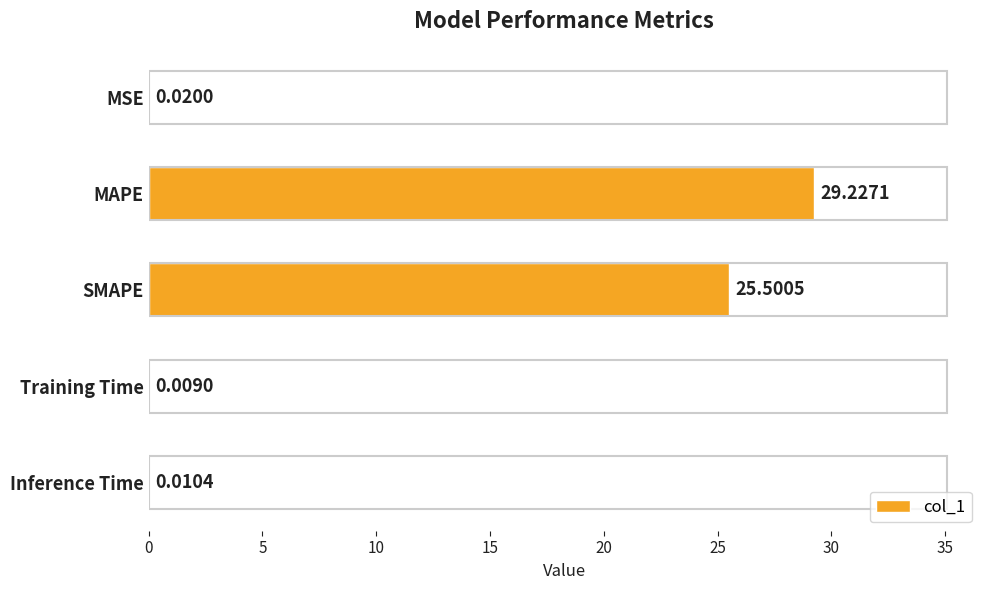

What is the maximum value shown in the chart?

29.2